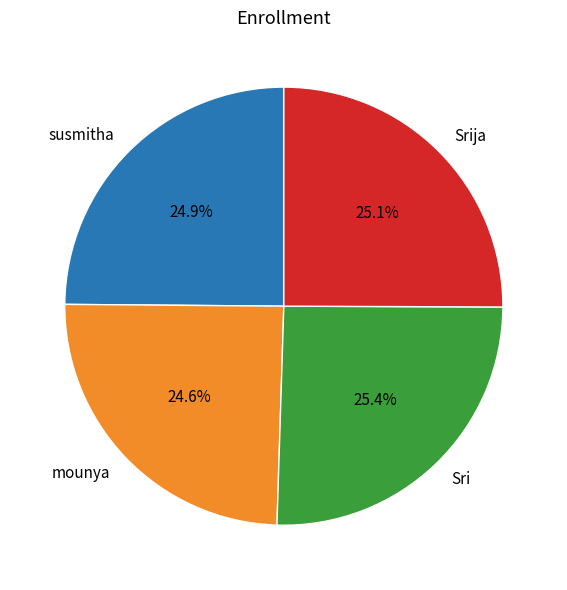

Does any single category account for the majority?

No